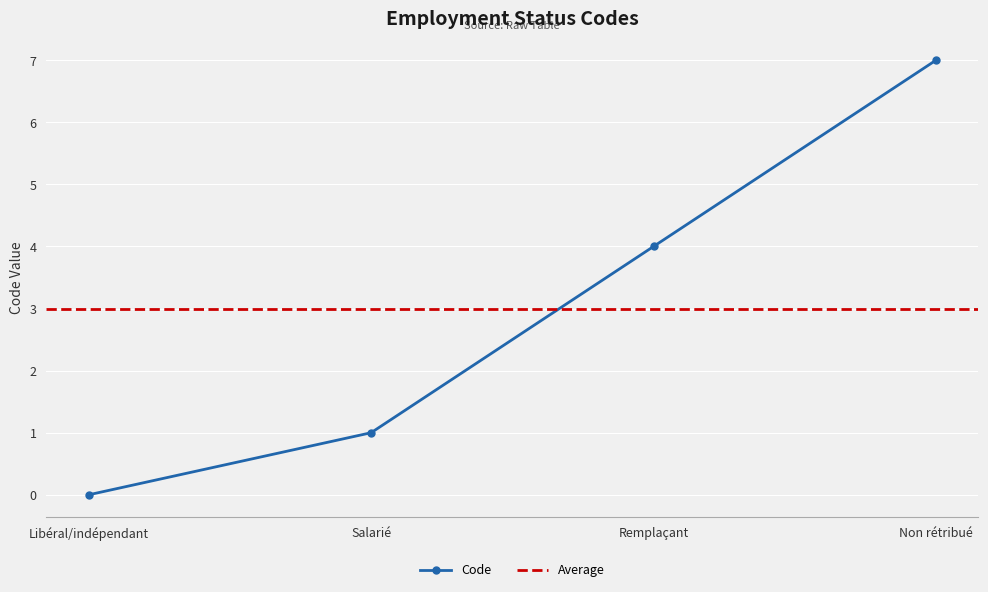

Rank the categories by value from lowest to highest.

Libéral/indépendant, Salarié, Remplaçant, Non rétribué